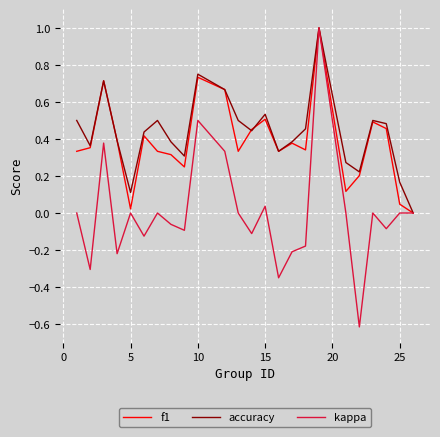

Which series has the widest spread of values?

kappa